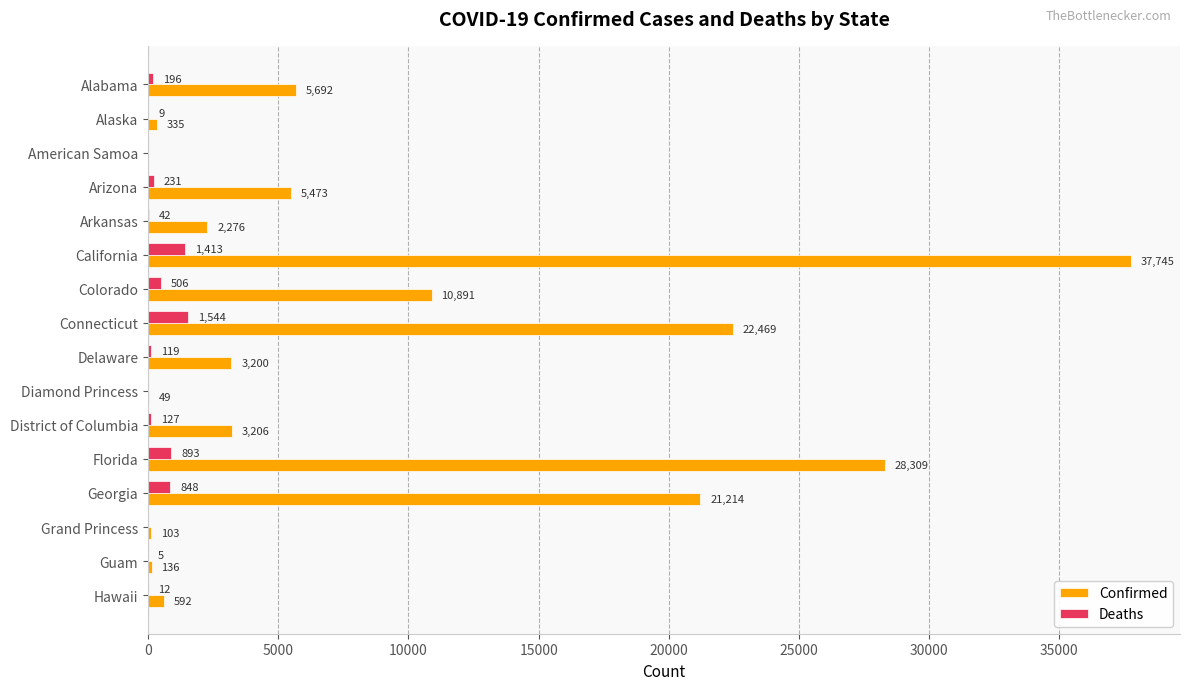

Where is Deaths nearest to the value 772?

Georgia